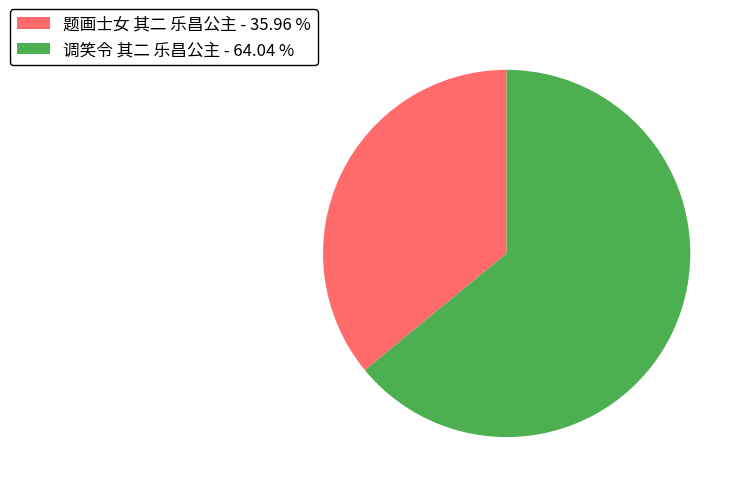

Approximately how many times larger is the value at 调笑令 其二 乐昌公主 compared to 题画士女 其二 乐昌公主?

1.8